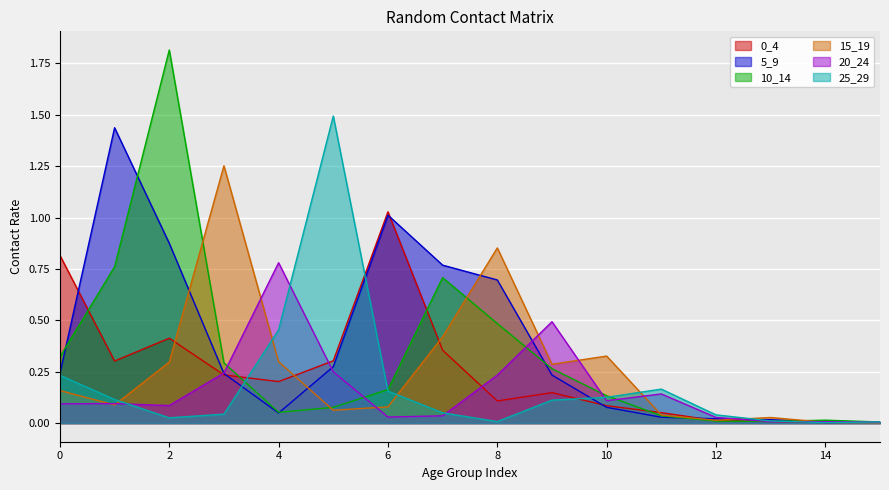

Between 7 and 14, which series saw the biggest shift?

5_9